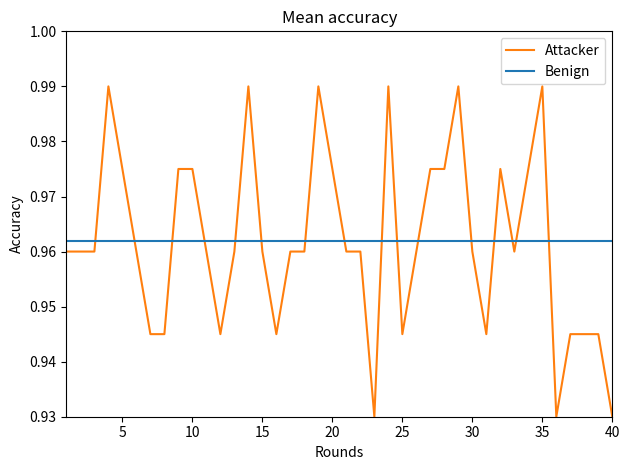

Rank the series by their maximum value, from highest to lowest.

Attacker, Benign